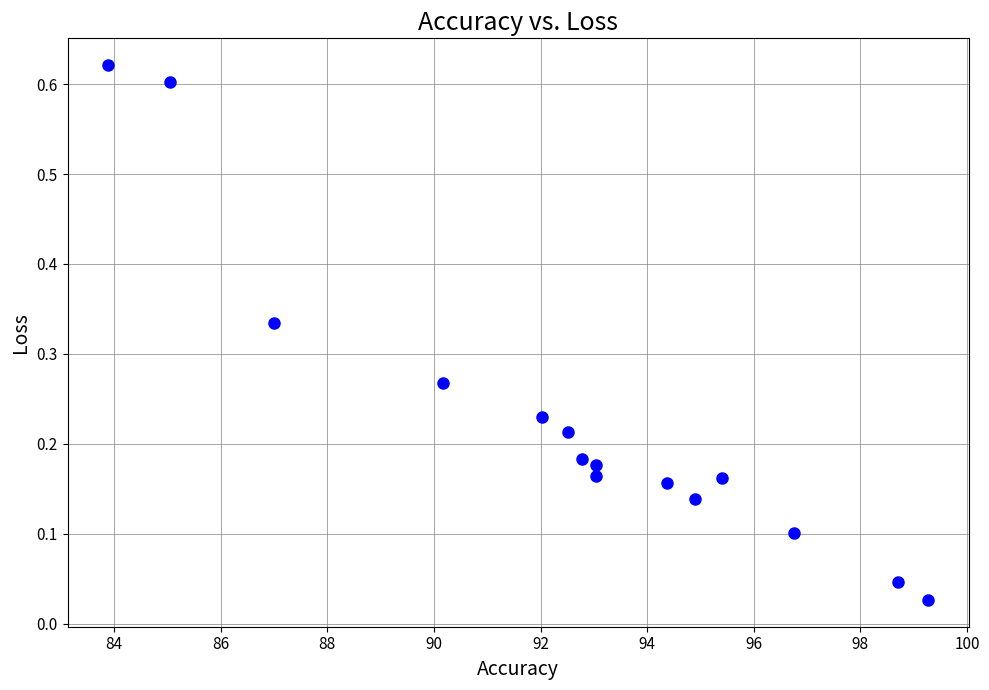

What is the range of X values (max minus min)?

15.4